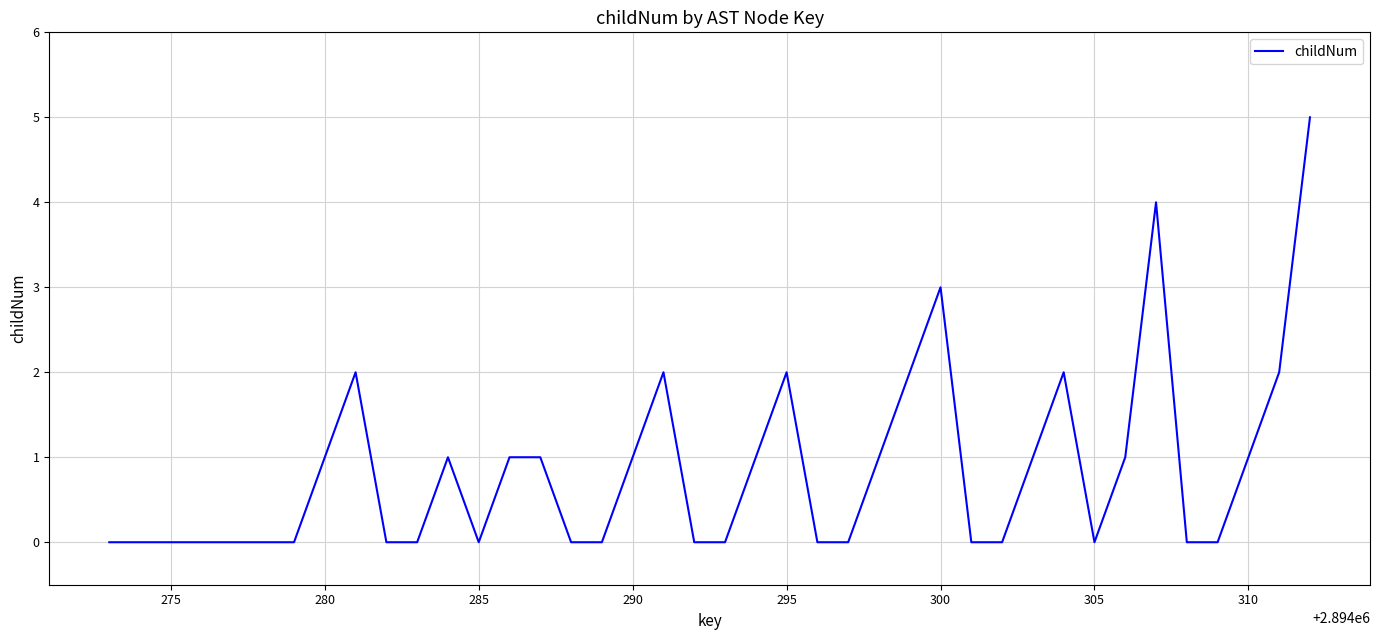

Does the chart have visible grid lines?

Yes